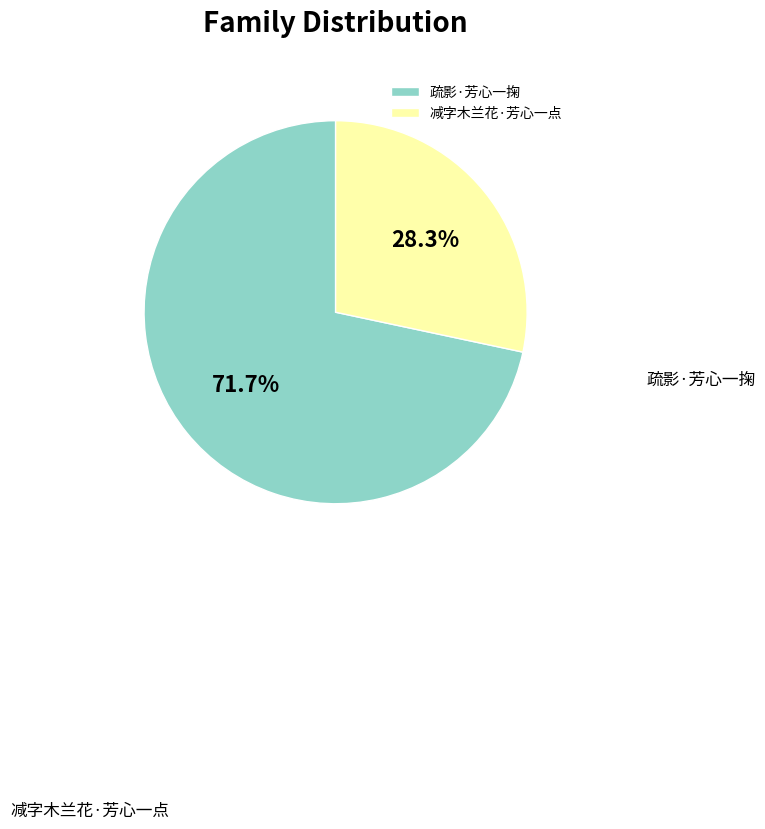

Approximately how many times larger is the value at 减字木兰花·芳心一点 compared to 疏影·芳心一掬?

0.4